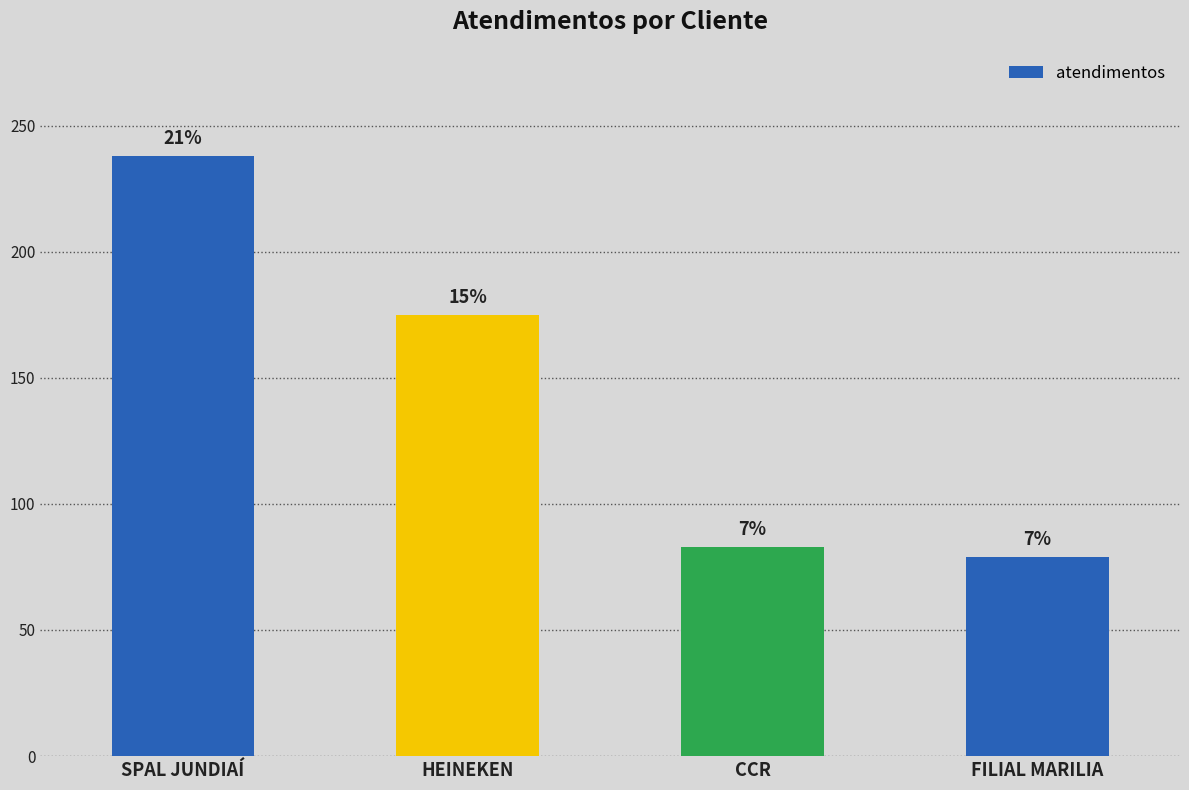

What is the approximate value at CCR, to the nearest 50?

100